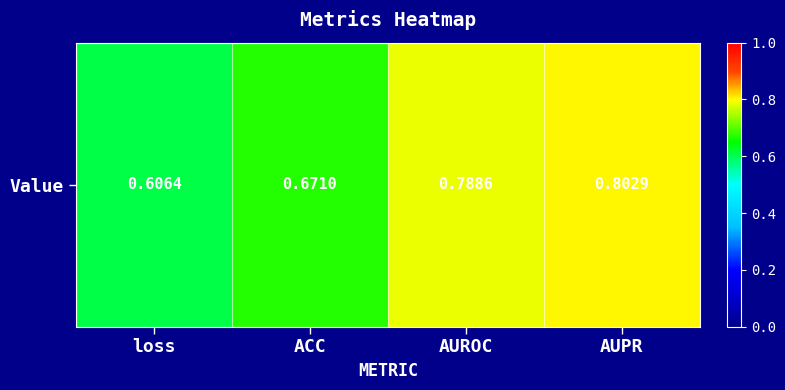

True or false: the data shows 0.8 at AUPR.

True